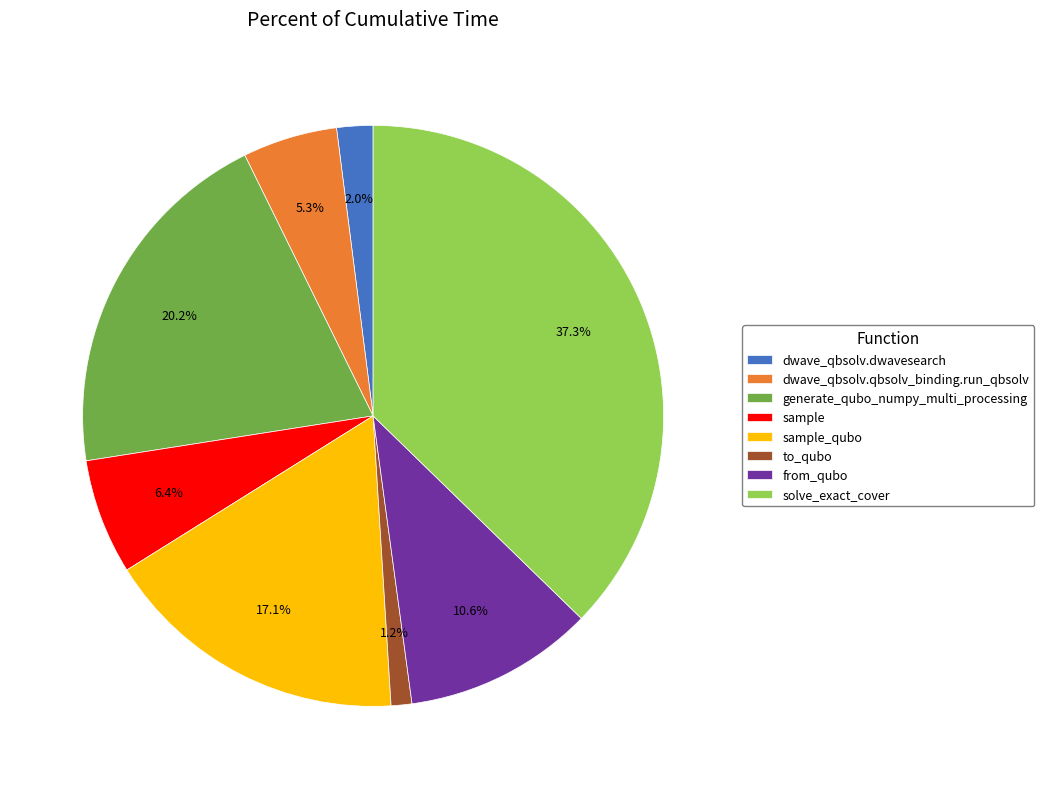

Is it true that to_qubo is 12% of the pie?

False